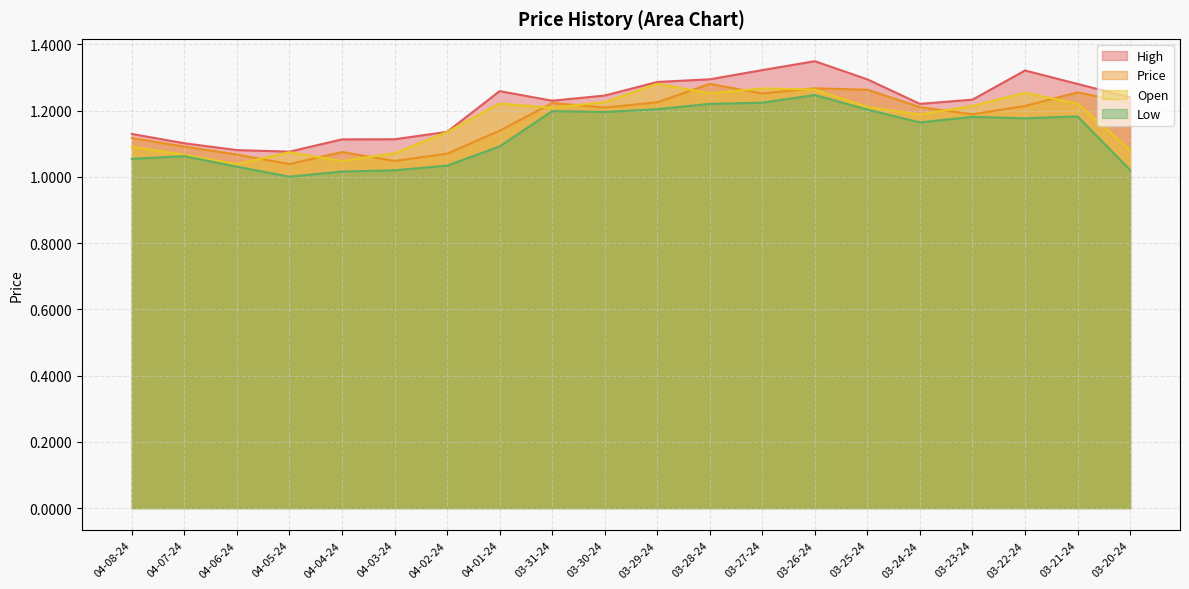

Reading left to right, what are all the values shown in this chart?

High: 1.1	1.1	1.1	1.1	1.1	1.1	1.1	1.3	1.2	1.2	1.3	1.3	1.3	1.3	1.3	1.2	1.2	1.3	1.3	1.2
Price: 1.1	1.1	1.1	1.0	1.1	1.0	1.1	1.1	1.2	1.2	1.2	1.3	1.3	1.3	1.3	1.2	1.2	1.2	1.3	1.2
Open: 1.1	1.1	1.0	1.1	1.0	1.1	1.1	1.2	1.2	1.2	1.3	1.3	1.3	1.3	1.2	1.2	1.2	1.3	1.2	1.1
Low: 1.1	1.1	1.0	1.0	1.0	1.0	1.0	1.1	1.2	1.2	1.2	1.2	1.2	1.2	1.2	1.2	1.2	1.2	1.2	1.0